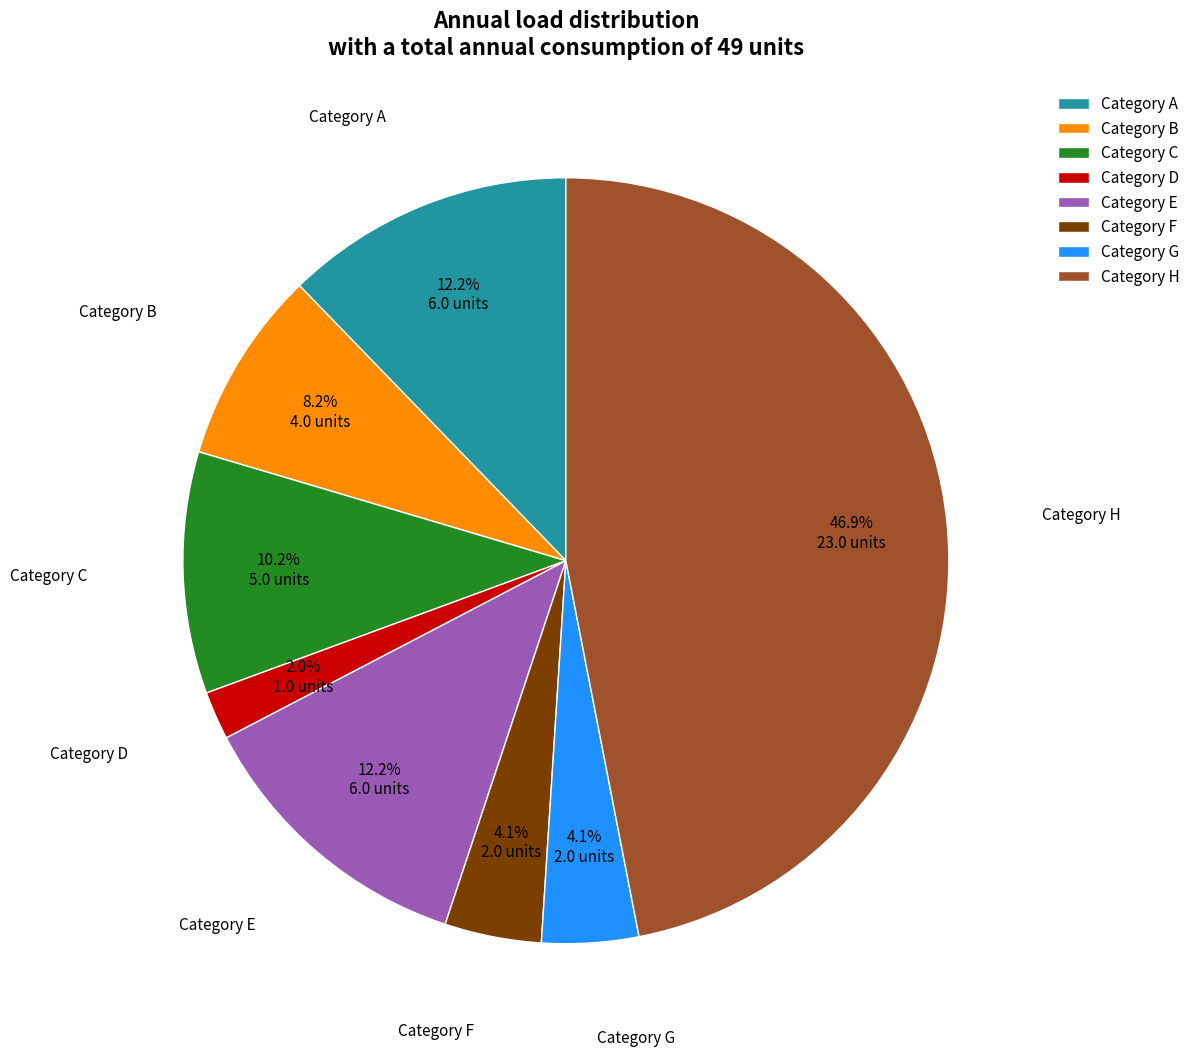

Which has a higher value, Category C or Category E?

Category E